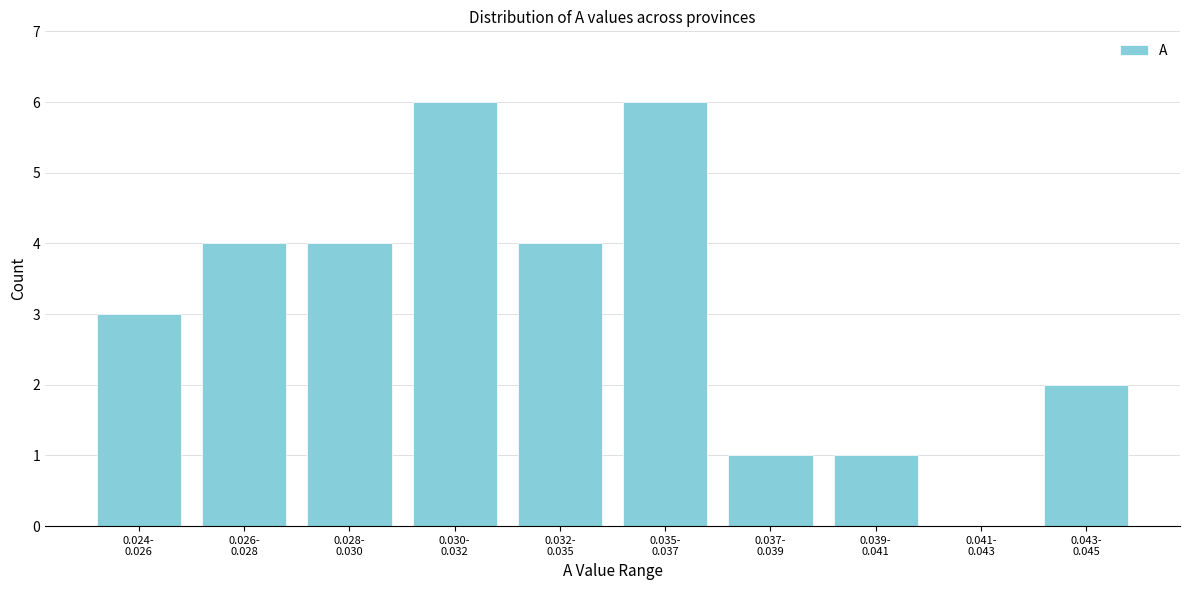

What is the maximum value shown in the chart?

6